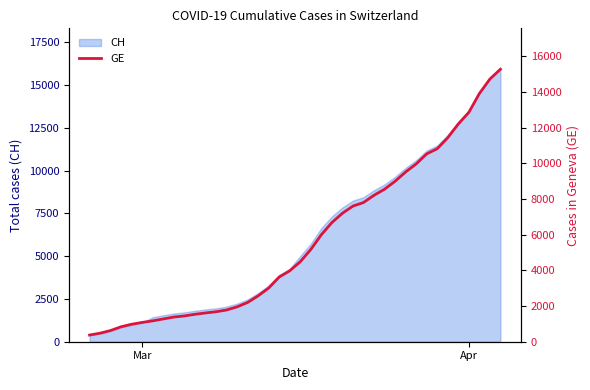

What is the minimum value for CH?

375